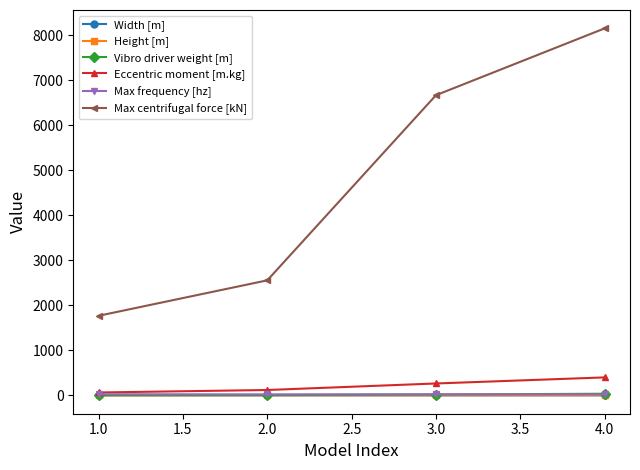

How many lines are shown in the chart?

6